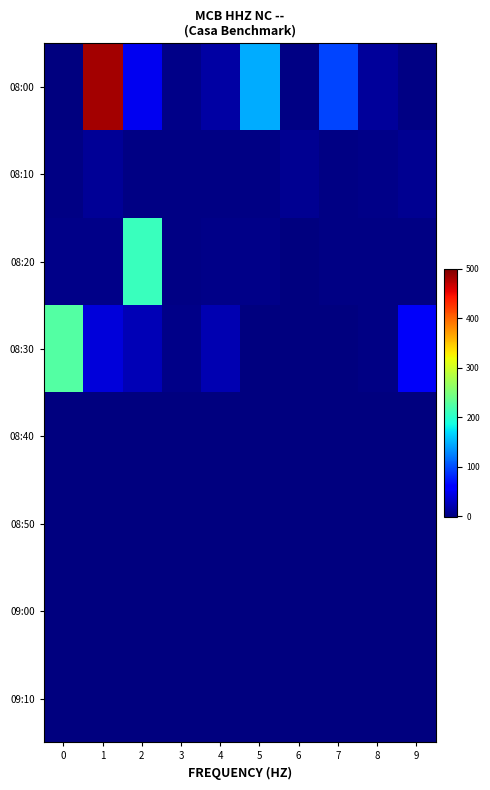

How many data points does each series have?

10